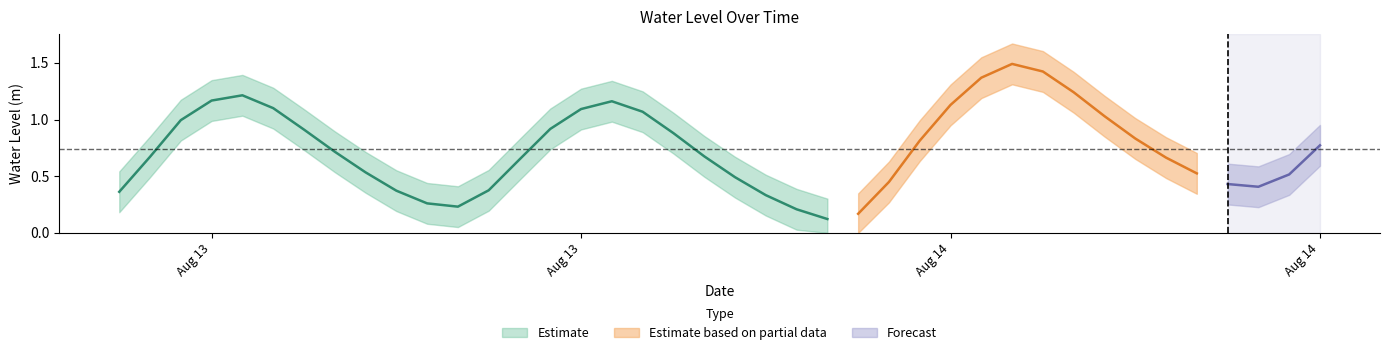

How many interior local peaks (higher than both neighbors) does the data have?

3